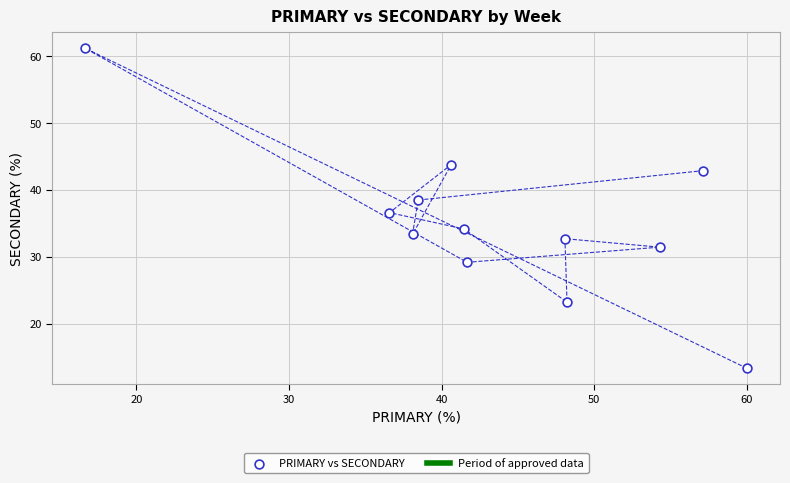

What is the average X value?

43.4